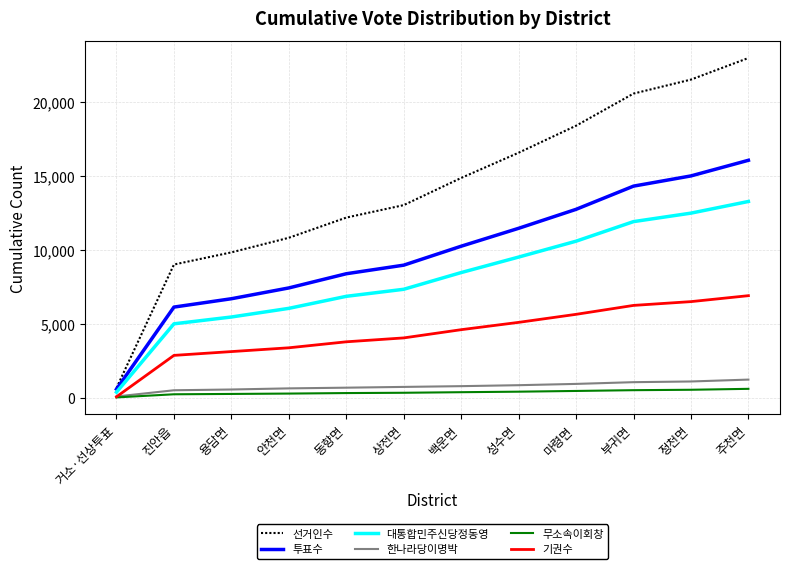

True or false: 선거인수 and 기권수 intersect in this chart.

False